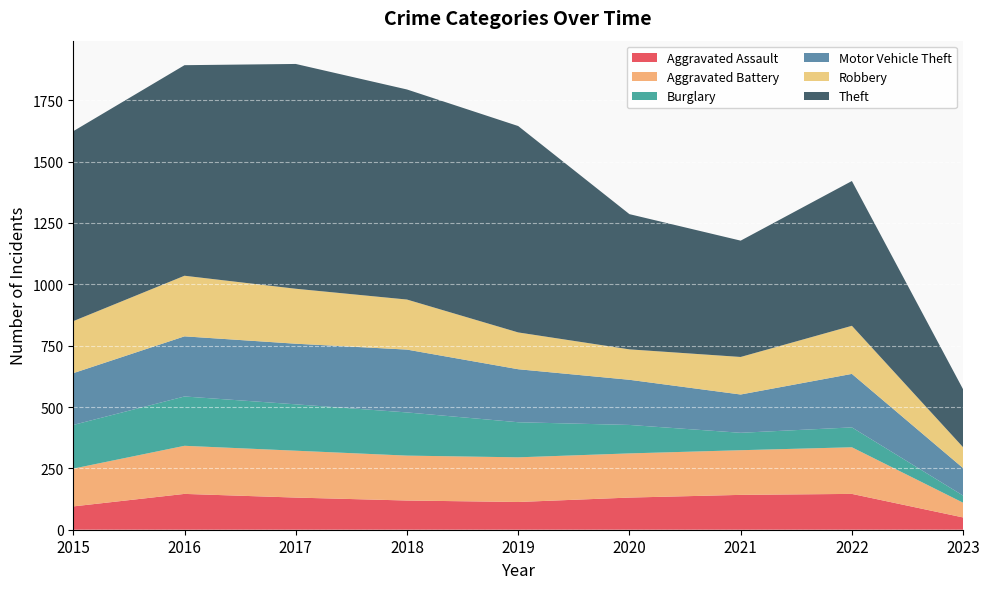

Reading left to right, extract all data points from this chart.

Aggravated Assault: 2015=95	2016=146	2017=131	2018=119	2019=113	2020=131	2021=142	2022=146	2023=50
Aggravated Battery: 2015=154	2016=196	2017=191	2018=183	2019=182	2020=180	2021=182	2022=190	2023=60
Burglary: 2015=178	2016=201	2017=189	2018=176	2019=143	2020=116	2021=71	2022=81	2023=29
Motor Vehicle Theft: 2015=211	2016=245	2017=247	2018=256	2019=216	2020=184	2021=156	2022=218	2023=112
Robbery: 2015=212	2016=247	2017=224	2018=204	2019=150	2020=124	2021=153	2022=196	2023=85
Theft: 2015=774	2016=858	2017=916	2018=856	2019=841	2020=551	2021=474	2022=590	2023=236